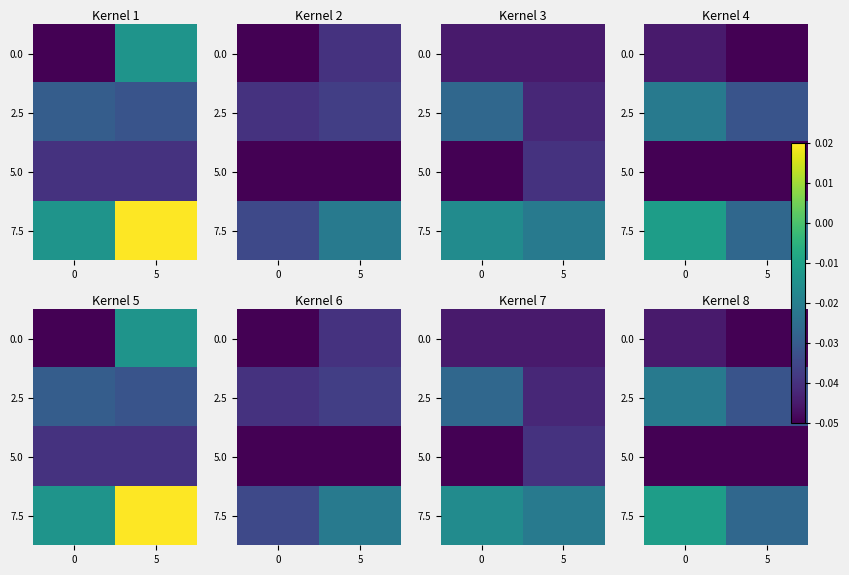

What is the total value across all series at 0?

-0.1